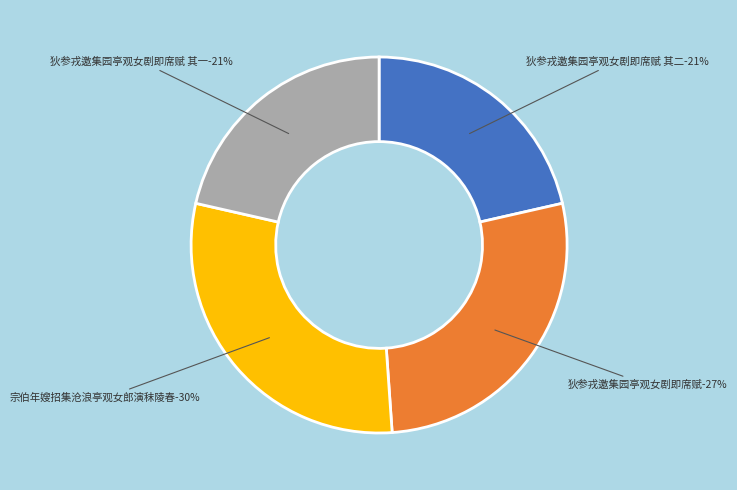

What percentage is the 狄参戎邀集园亭观女剧即席赋 其一 slice, to the nearest percent?

21%